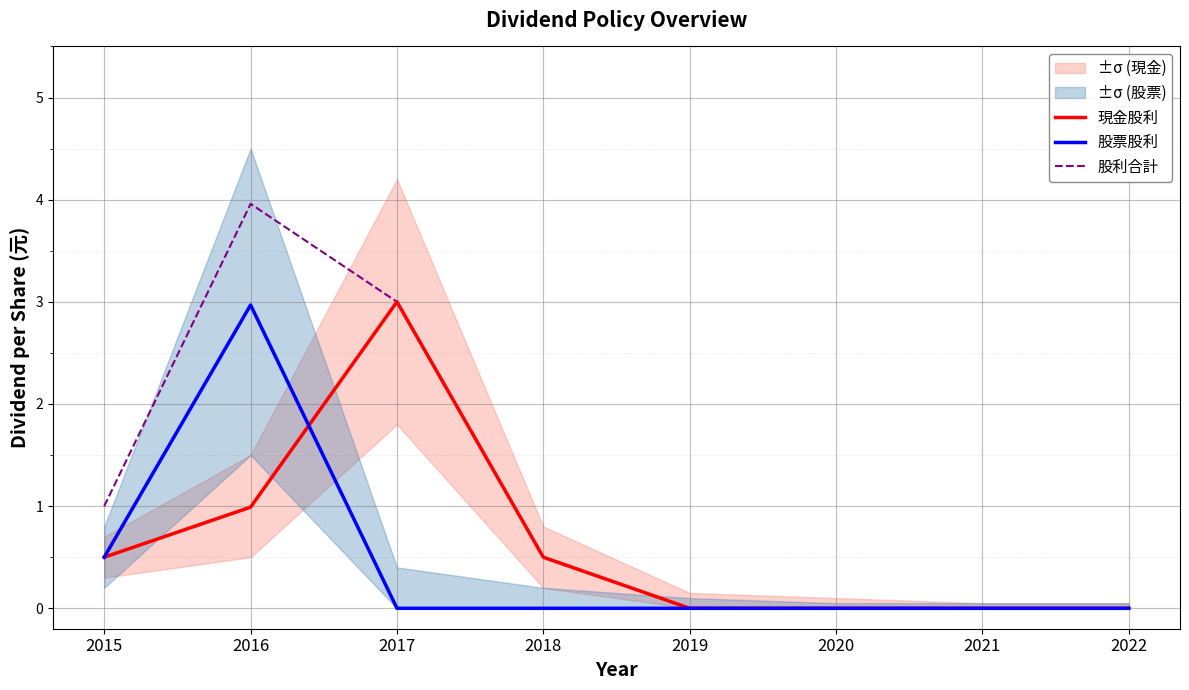

Reading right to left, list all the values displayed in this chart.

現金股利: 0.0	0.0	0.0	0.0	0.5	3.0	1.0	0.5
股票股利: 0.0	0.0	0.0	0.0	0.0	0.0	3.0	0.5
股利合計: 0.0	0.0	0.0	0.0	0.5	3.0	4.0	1.0